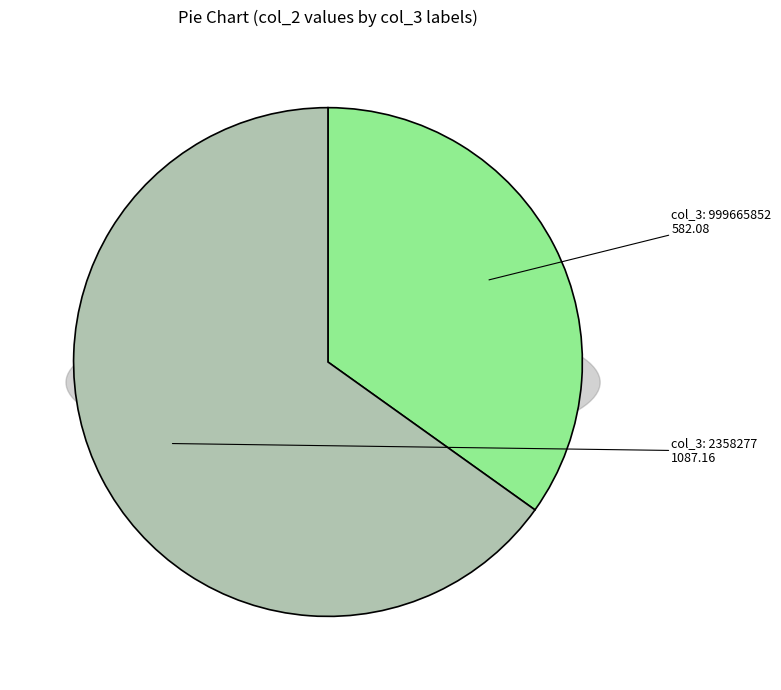

What is the ratio of the value at 999665852 to the value at 2358277?

0.5